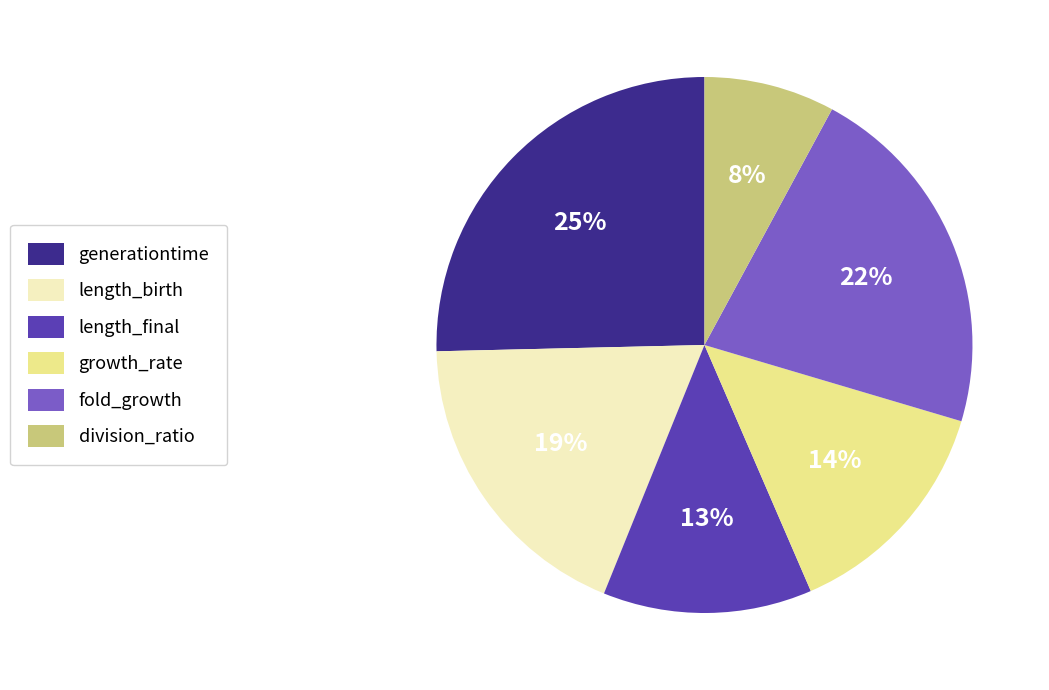

Rank the categories by value from highest to lowest.

generationtime, fold_growth, length_birth, growth_rate, length_final, division_ratio